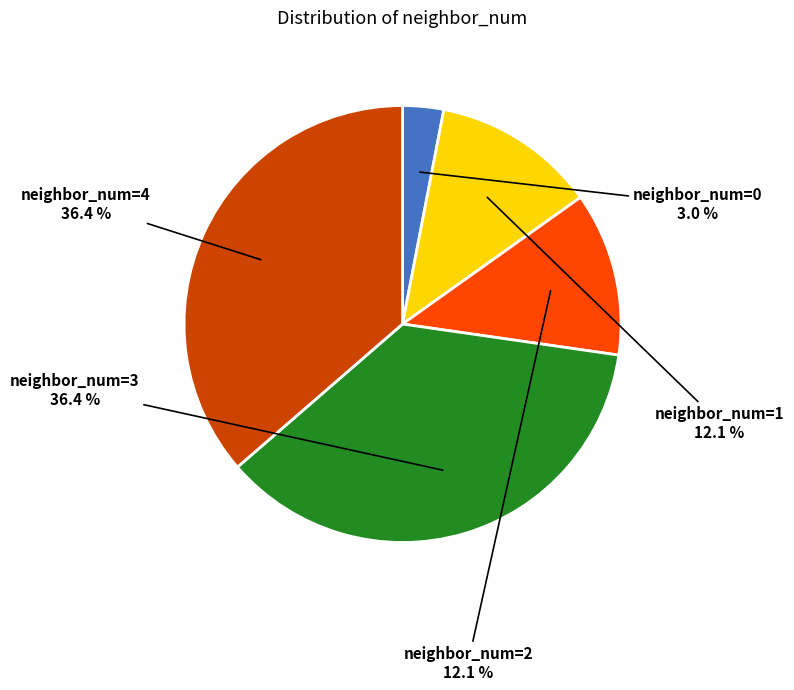

Does any single category account for the majority?

No